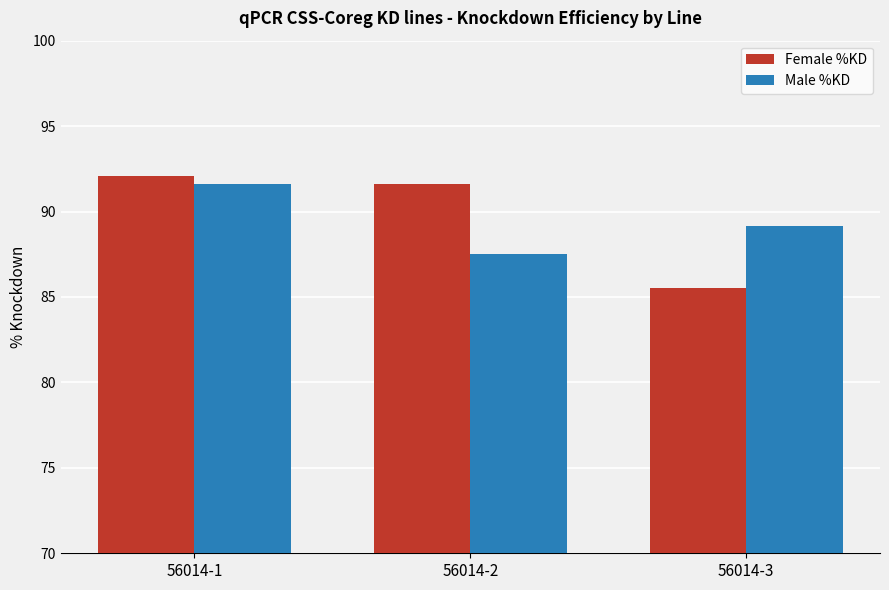

How many categories are shown in the chart?

3